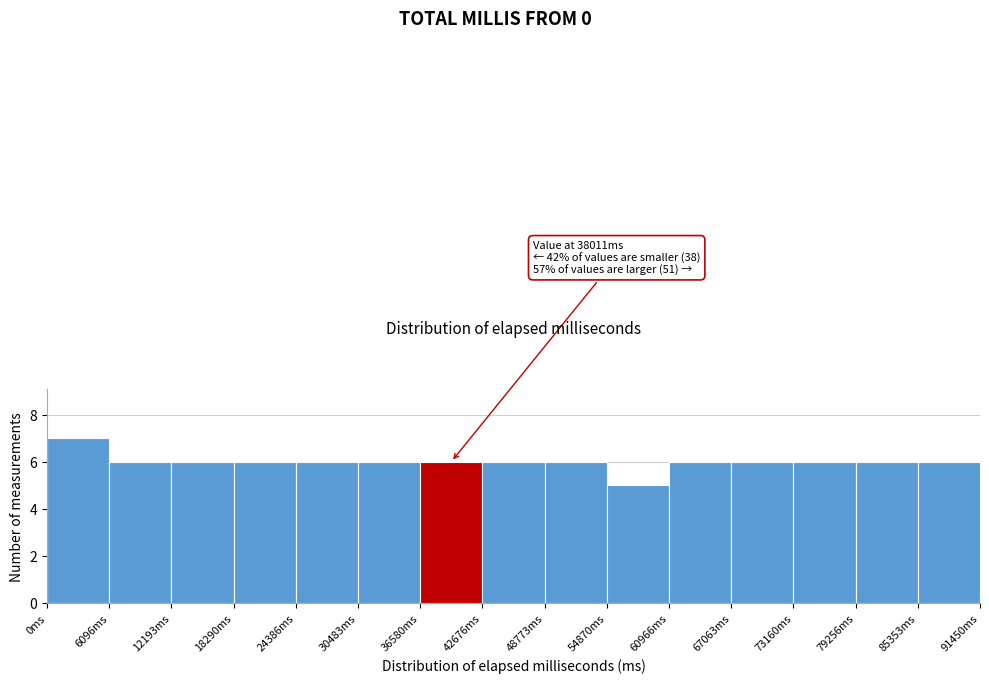

Over which range of the x-axis is the bar tallest?

0 to 6000